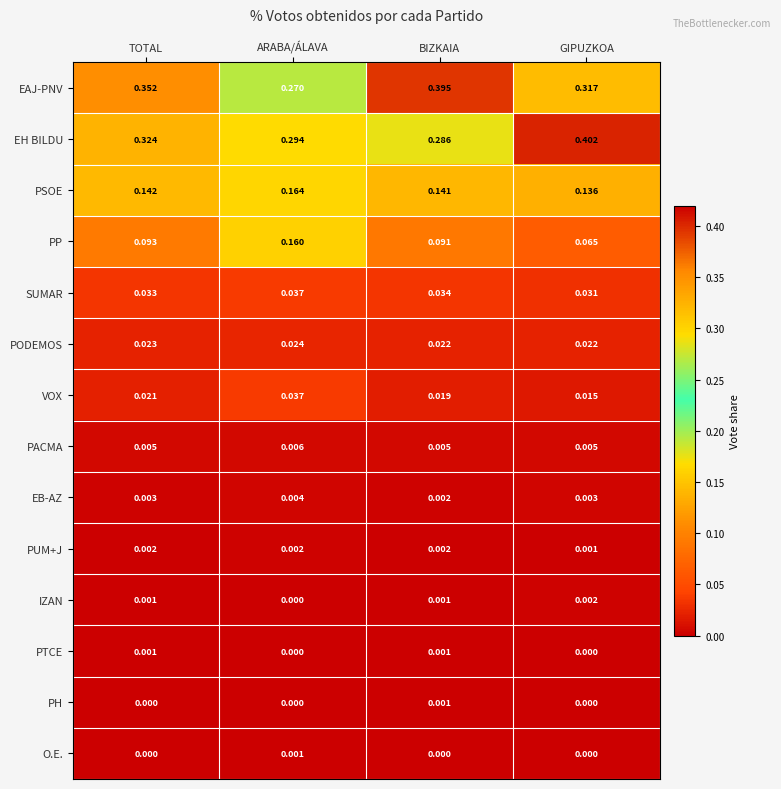

Which series changed the most between TOTAL and BIZKAIA?

EAJ-PNV